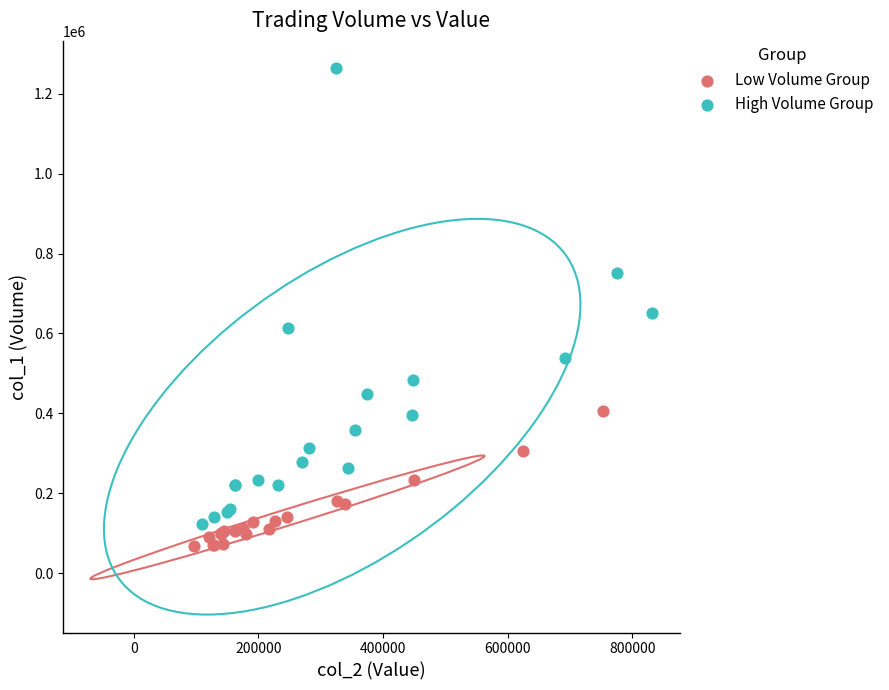

Which series has the largest Y range (max minus min)?

High Volume Group